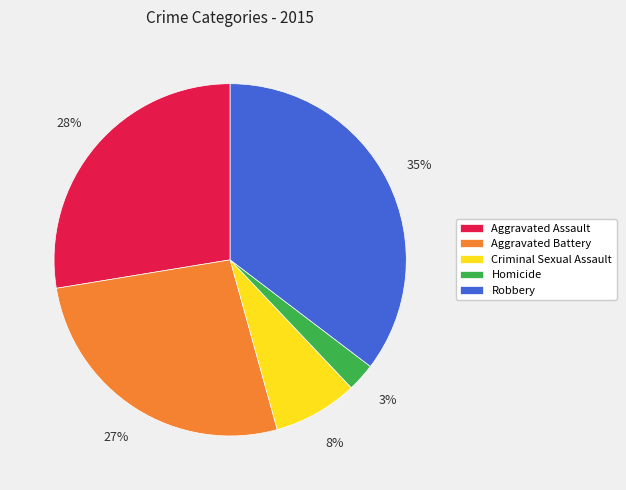

To the nearest percent, what is the difference between the Aggravated Battery and Criminal Sexual Assault slice percentages?

19%